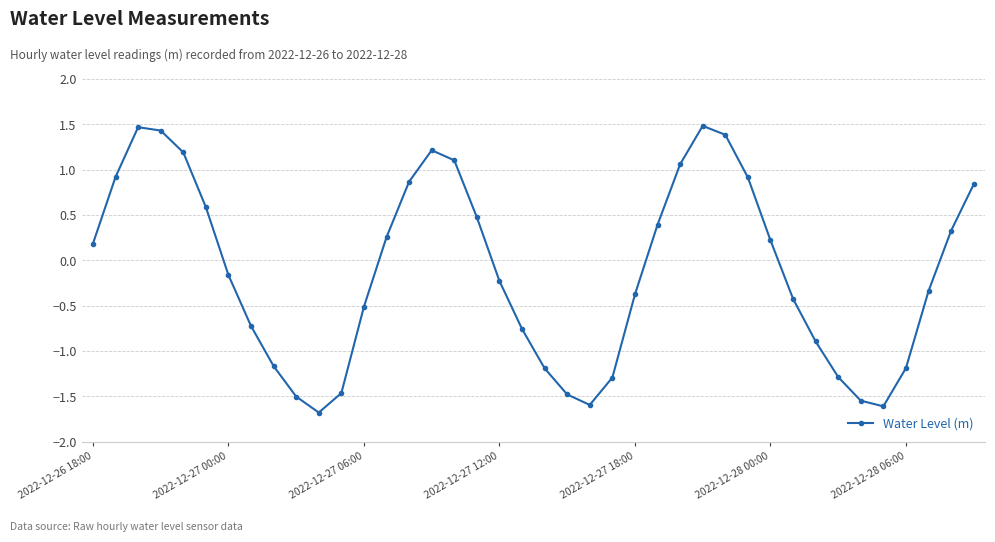

How many points are lower than both their immediate neighbors (excluding endpoints)?

3